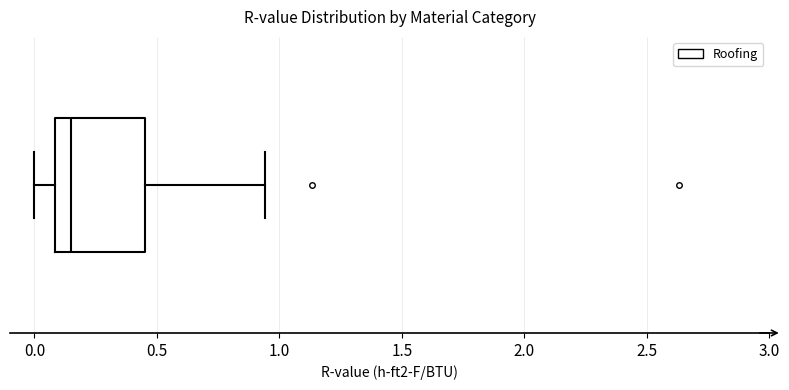

Where is the right edge of the box on the x-axis? The values are not printed on the chart, so give them approximately, as read against the axis.

0.45